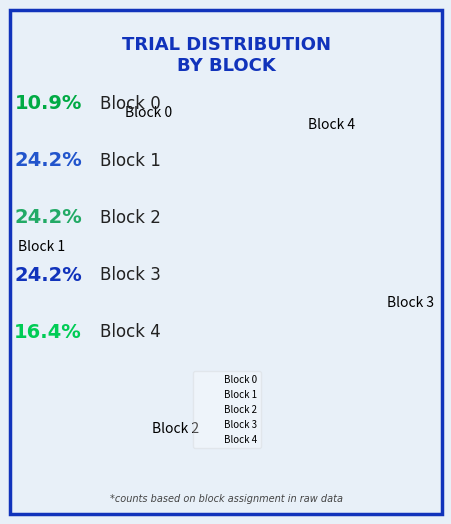

True or false: Block 0 accounts for 11% of the total.

True